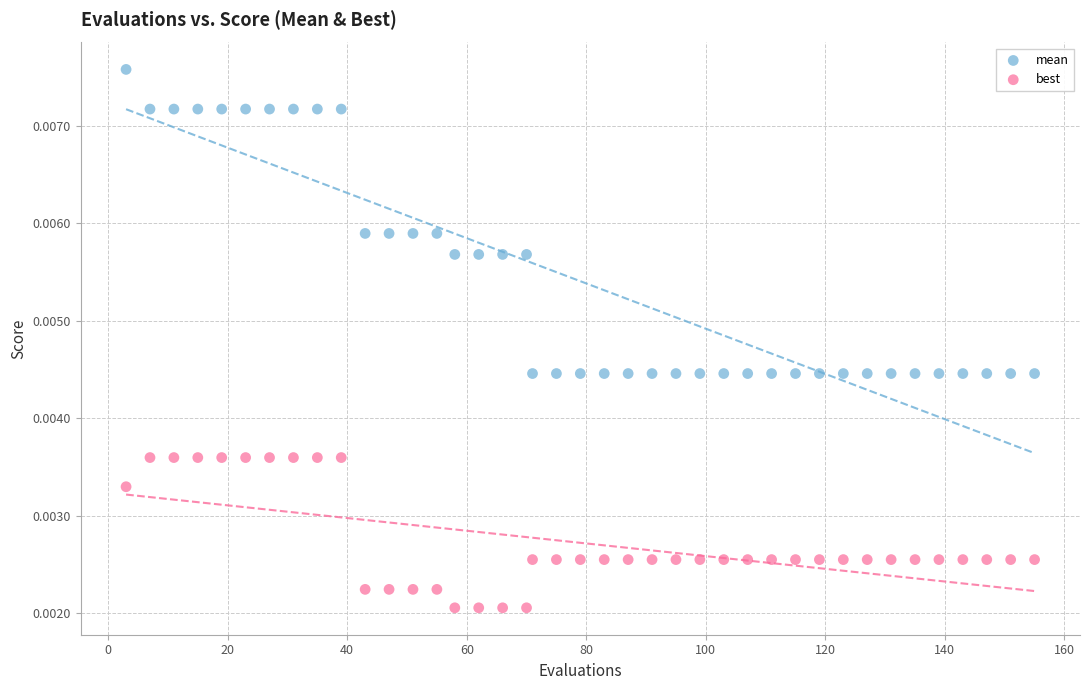

Which series reaches the maximum Y coordinate?

mean